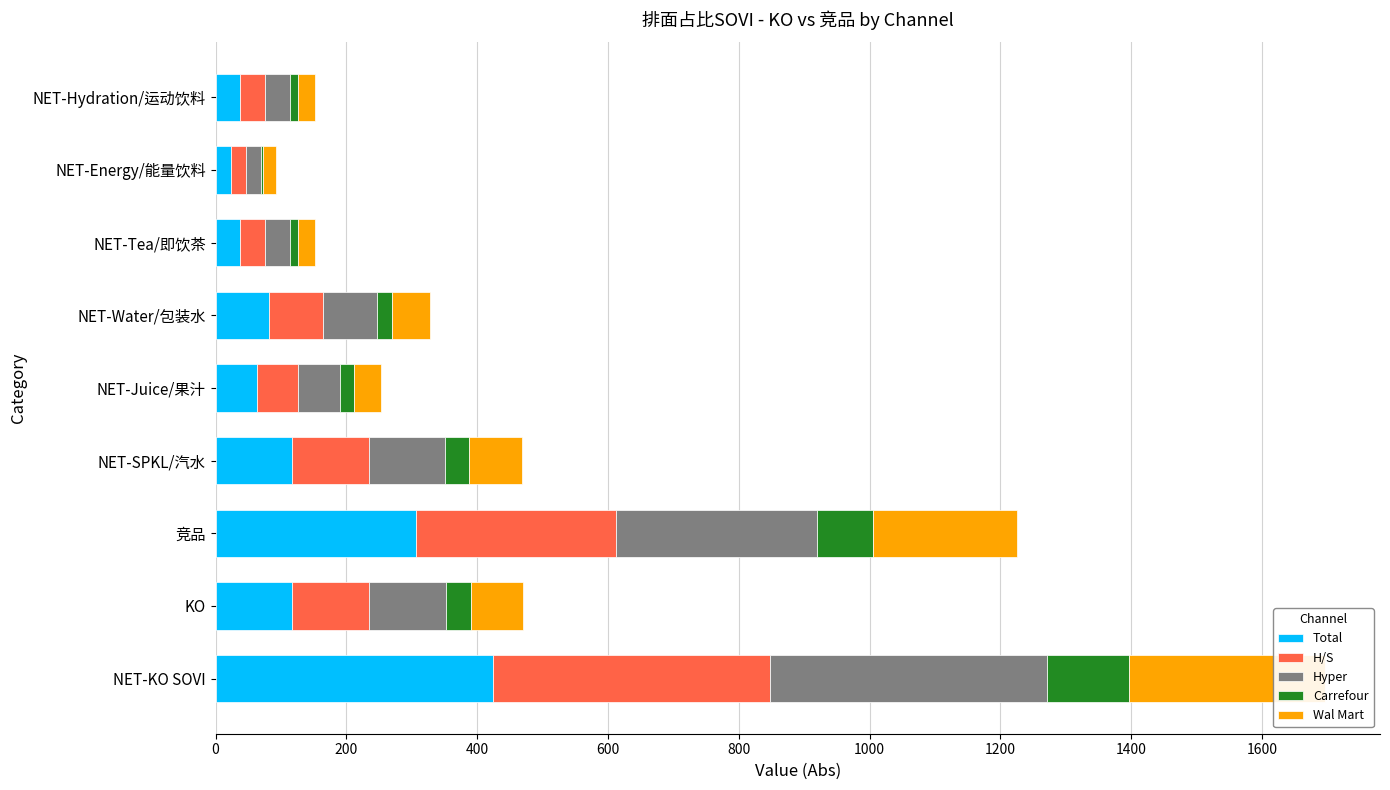

What is the spread (max minus min) of values at NET-SPKL/汽水?

80.0